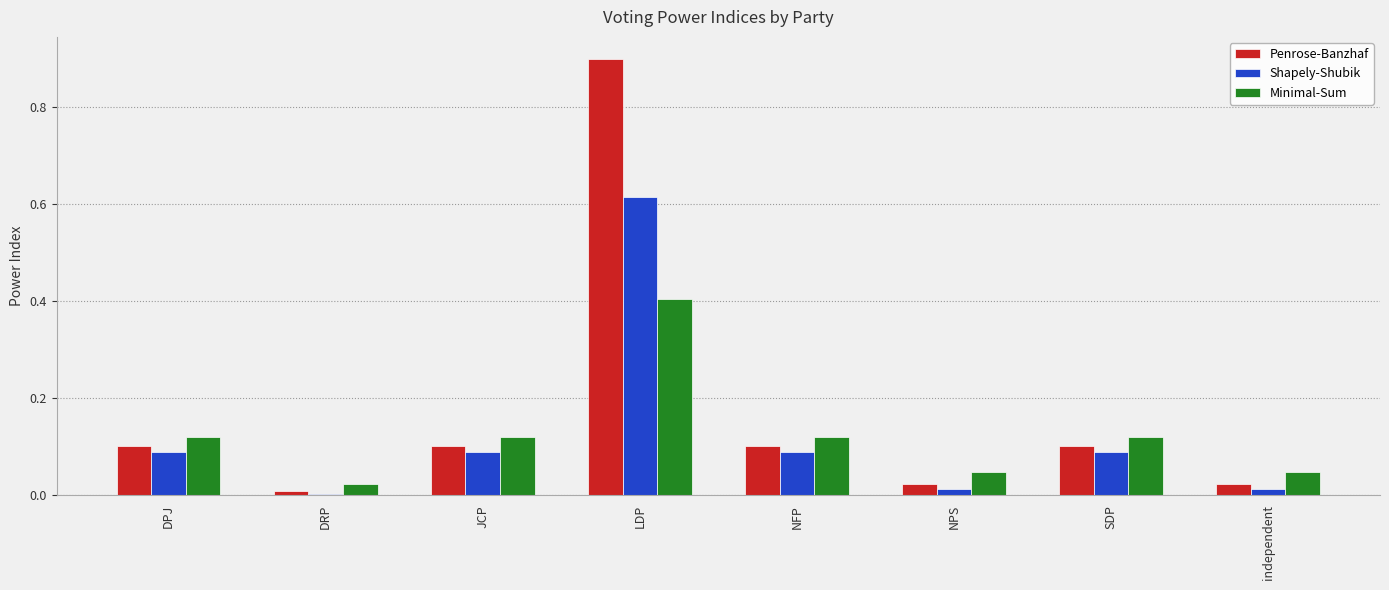

True or false: Minimal-Sum has a value of 0.2 at SDP.

False